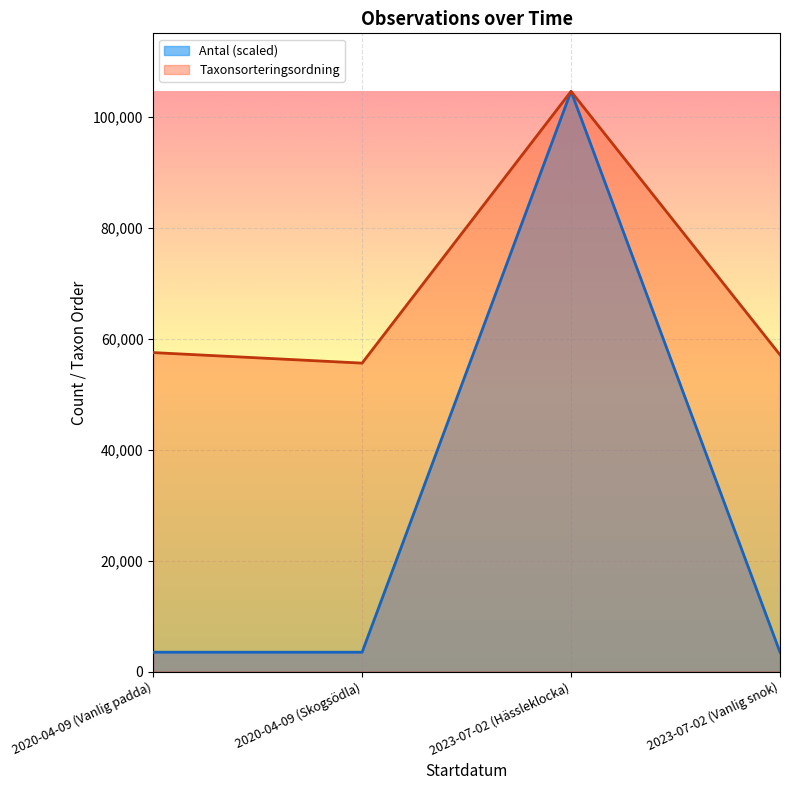

Rank the categories by Taxonsorteringsordning value from lowest to highest.

2020-04-09 (Skogsödla), 2023-07-02 (Vanlig snok), 2020-04-09 (Vanlig padda), 2023-07-02 (Hässleklocka)